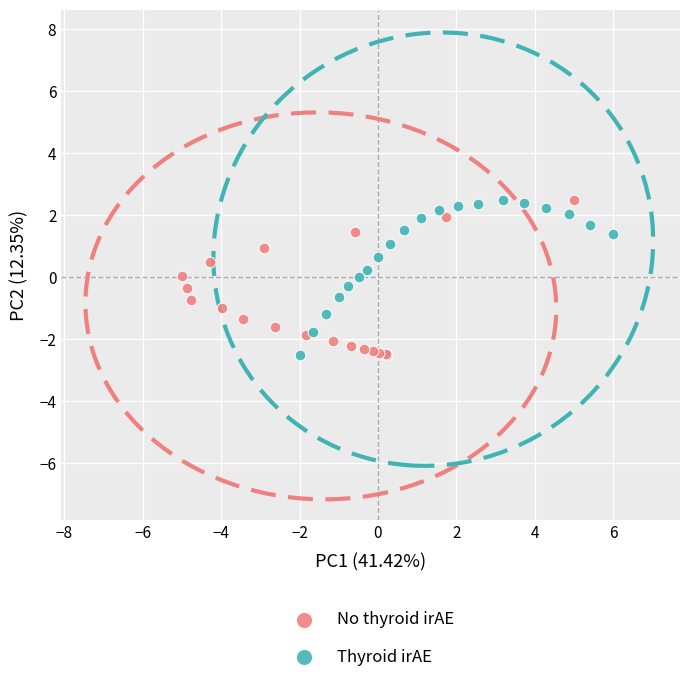

What are all the series names shown in the legend?

No thyroid irAE, Thyroid irAE